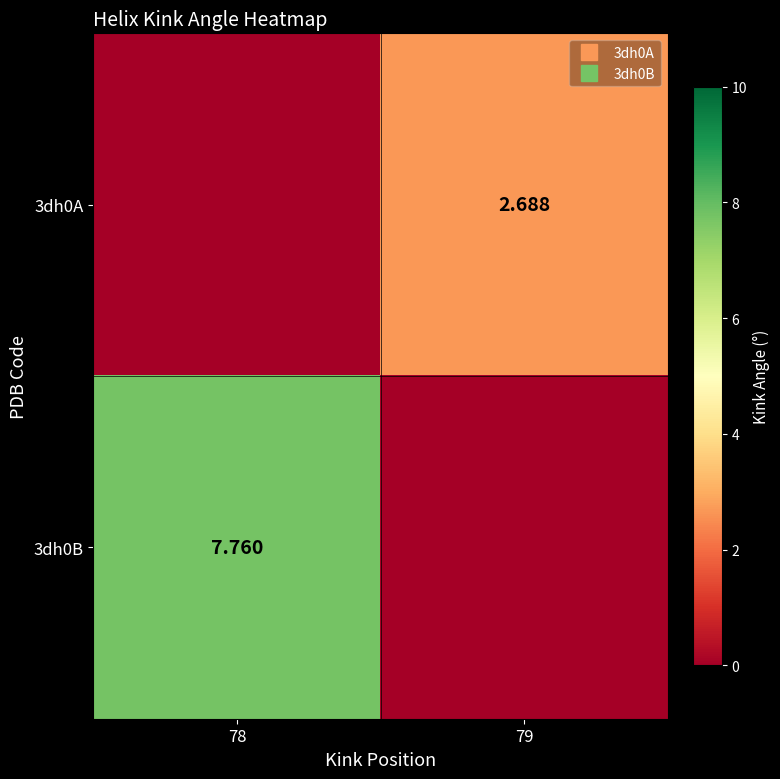

Between 78 and 79, which series saw the biggest shift?

3dh0B